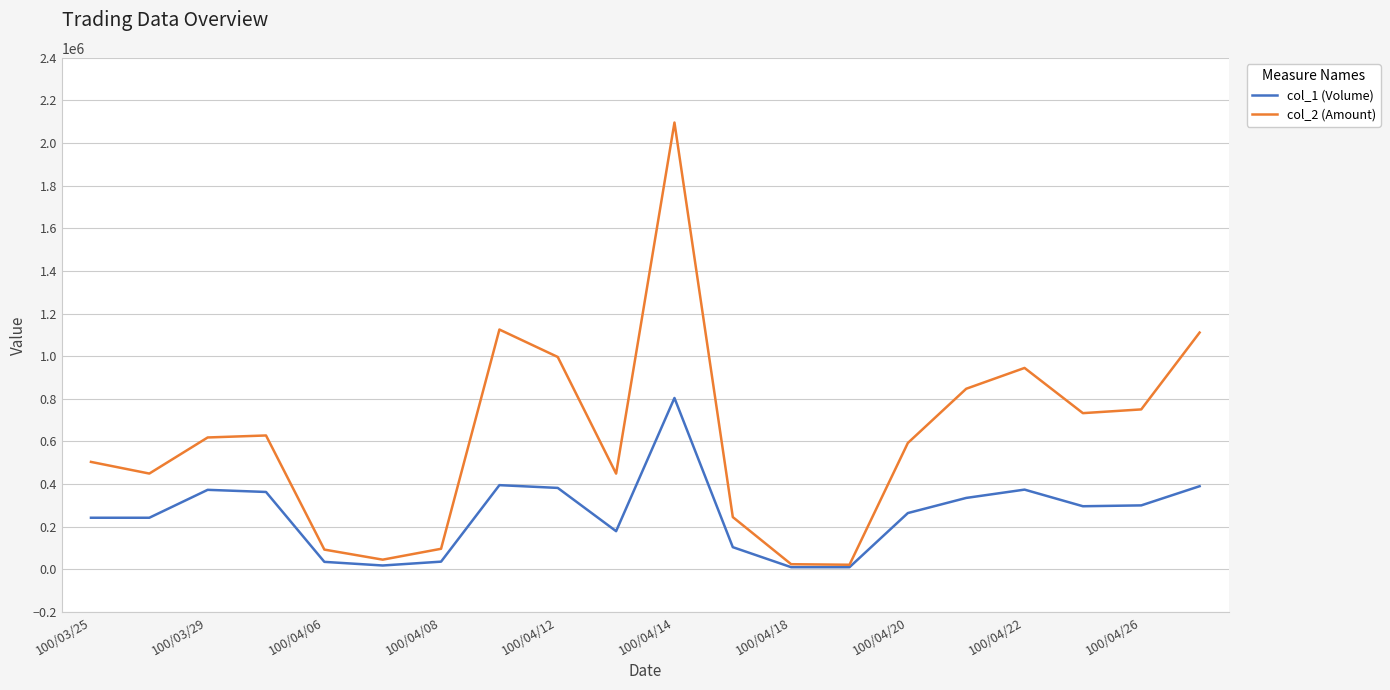

Which series has the largest range (max minus min)?

col_2 (Amount)